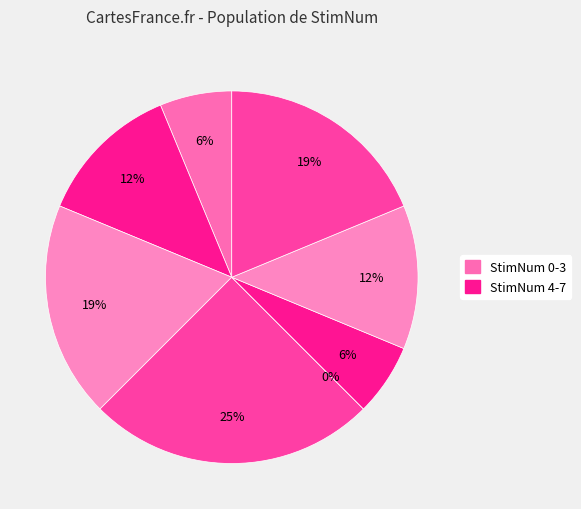

Does any single category account for the majority?

No